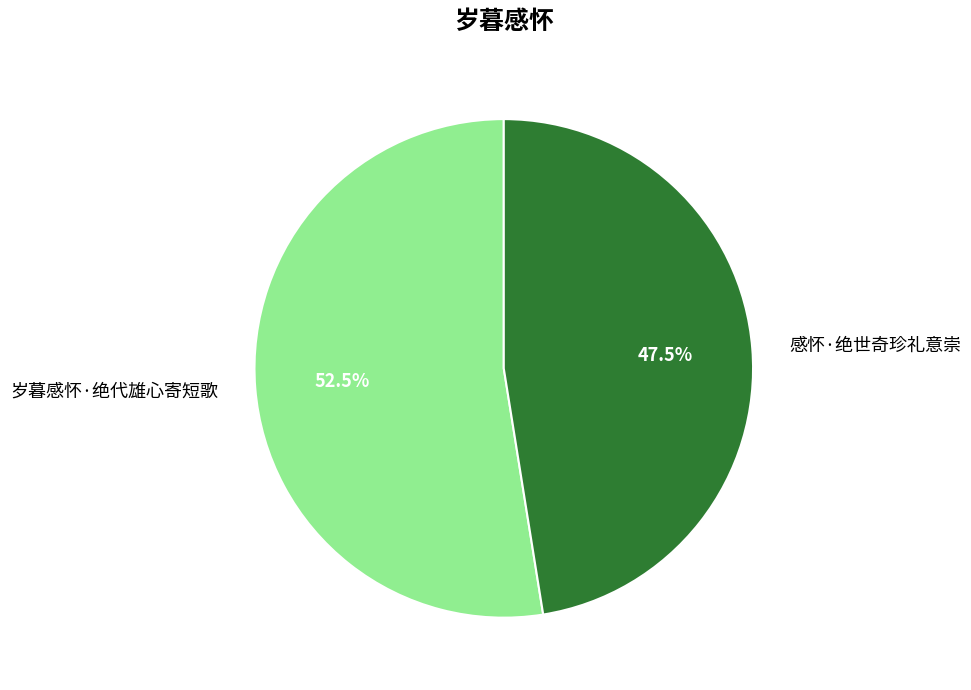

How many segments does this pie chart have?

2